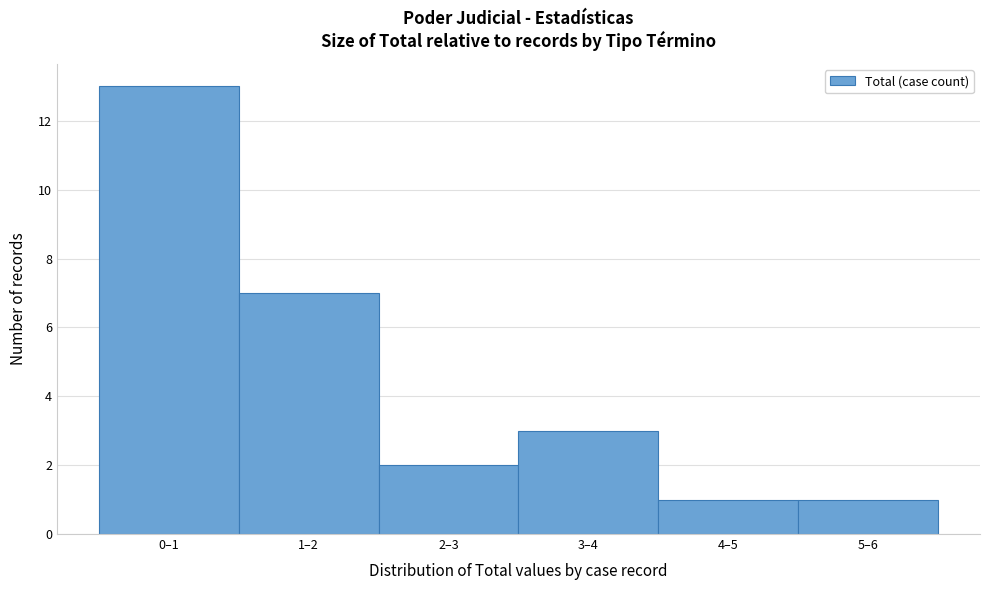

Reading left to right, transcribe all the data shown in this chart.

13	7	2	3	1	1